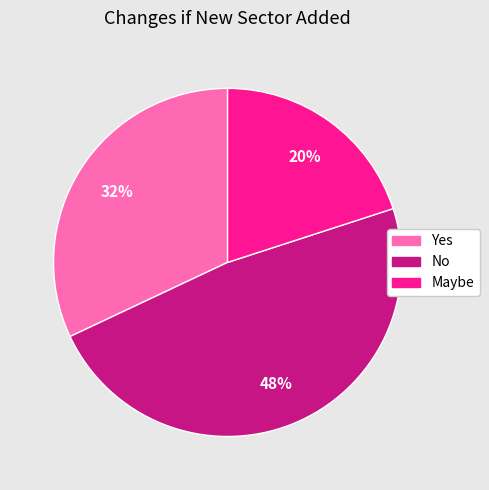

Is there a majority slice in this chart?

No